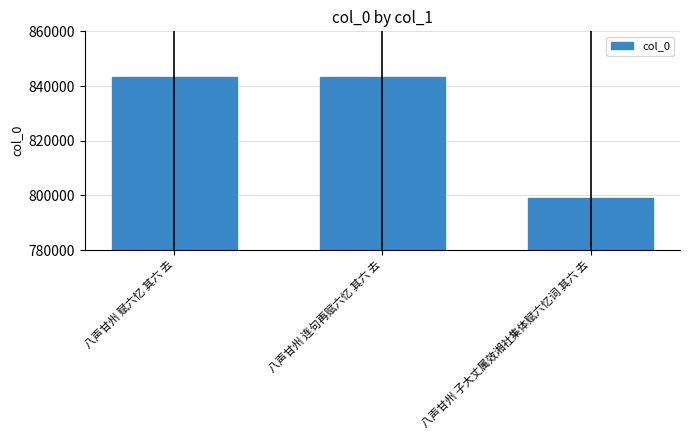

What is the maximum value shown in the chart?

843425